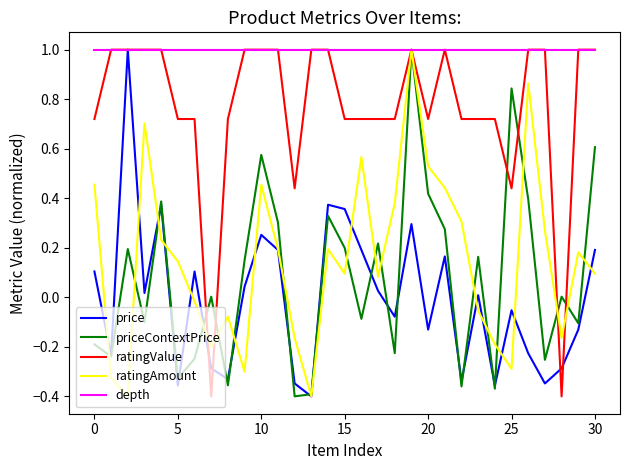

What is the greatest value displayed?

1.0